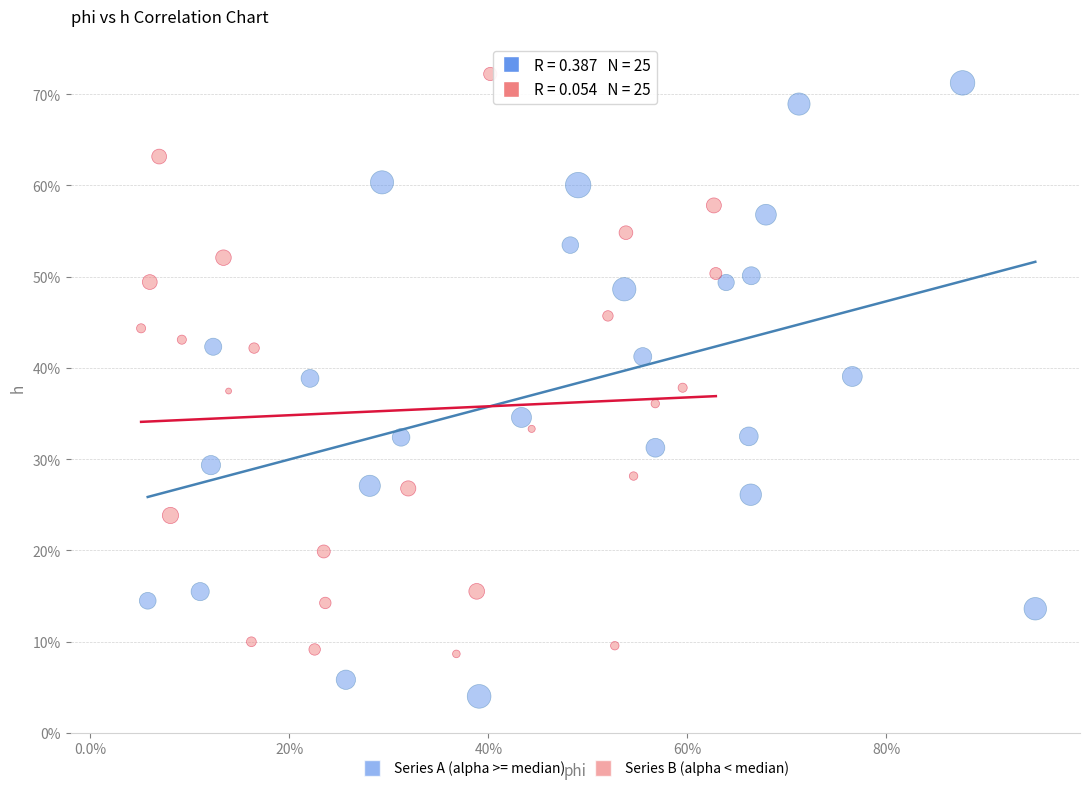

What are all the series names shown in the legend?

Series A (alpha >= median), Series B (alpha < median)